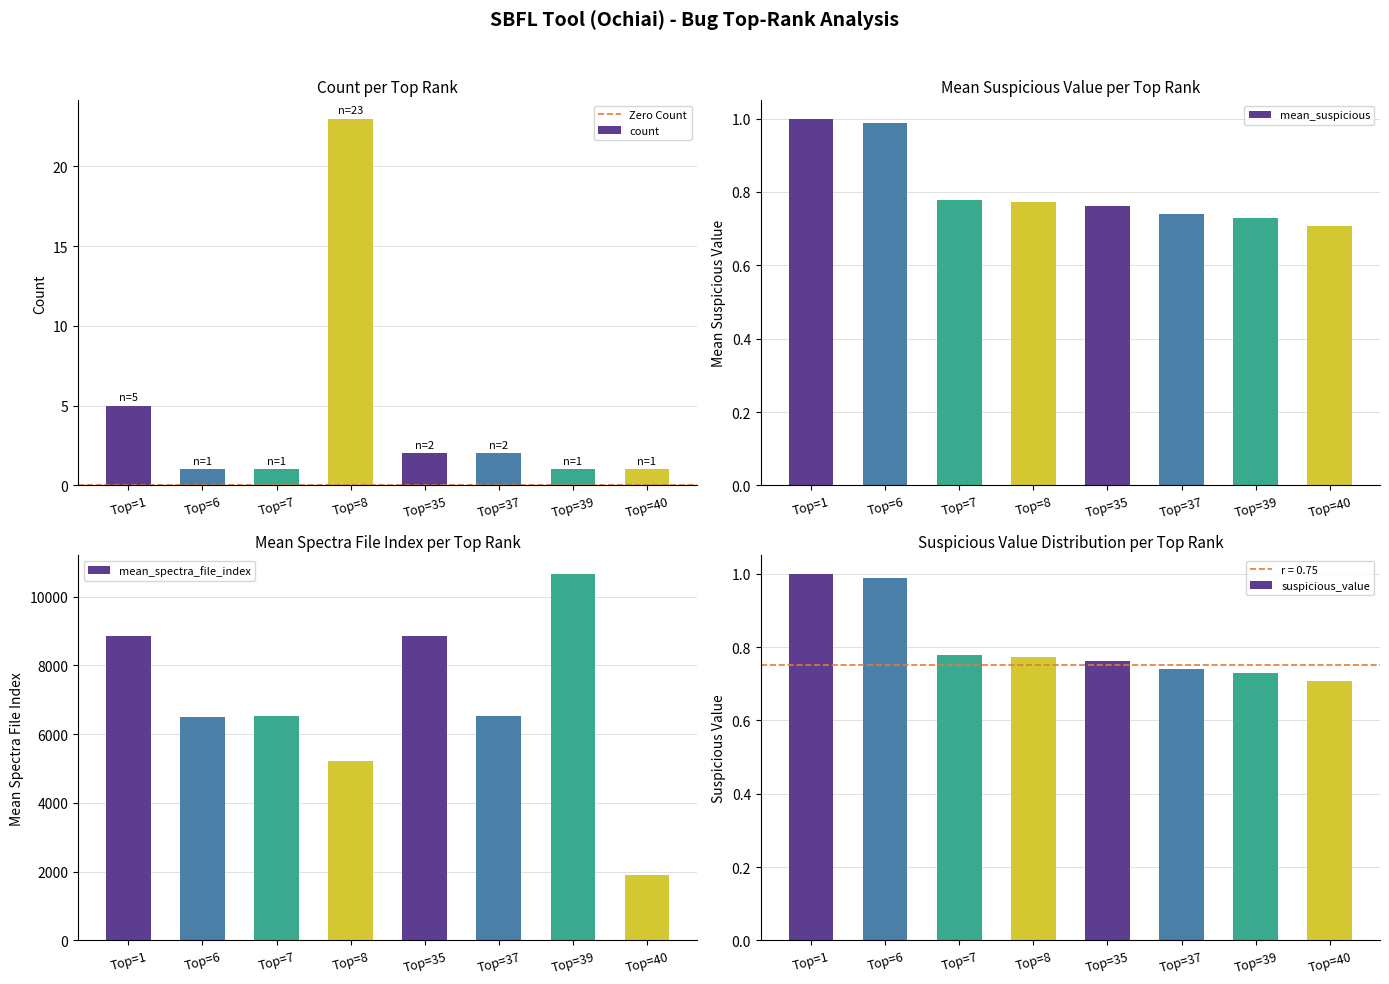

True or false: count has a value of 1 at Top=6.

True